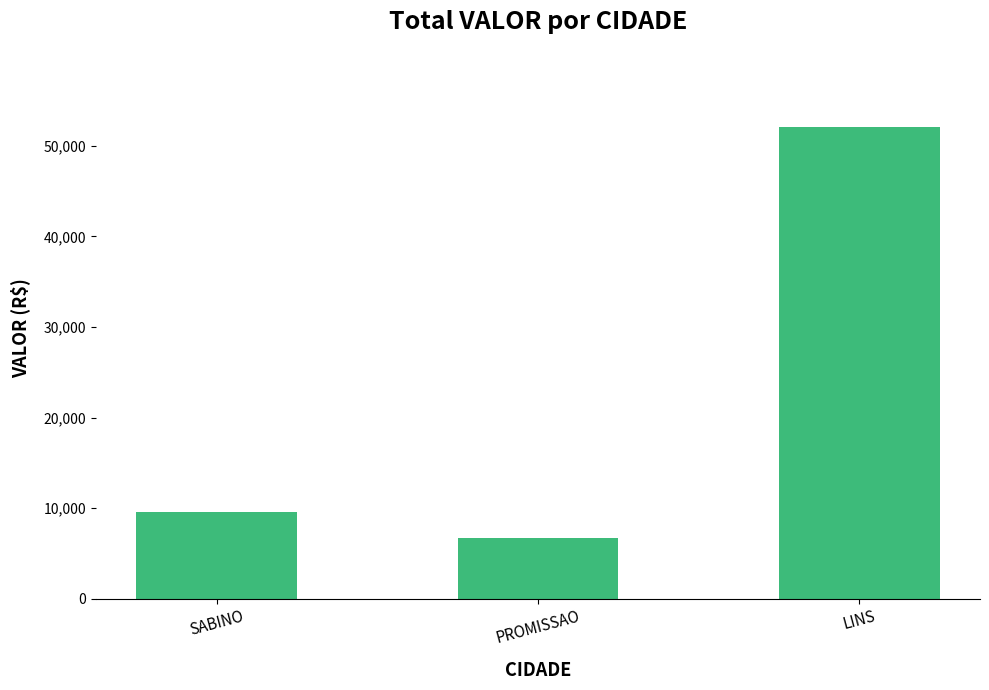

Count the number of values greater than 9565.

2